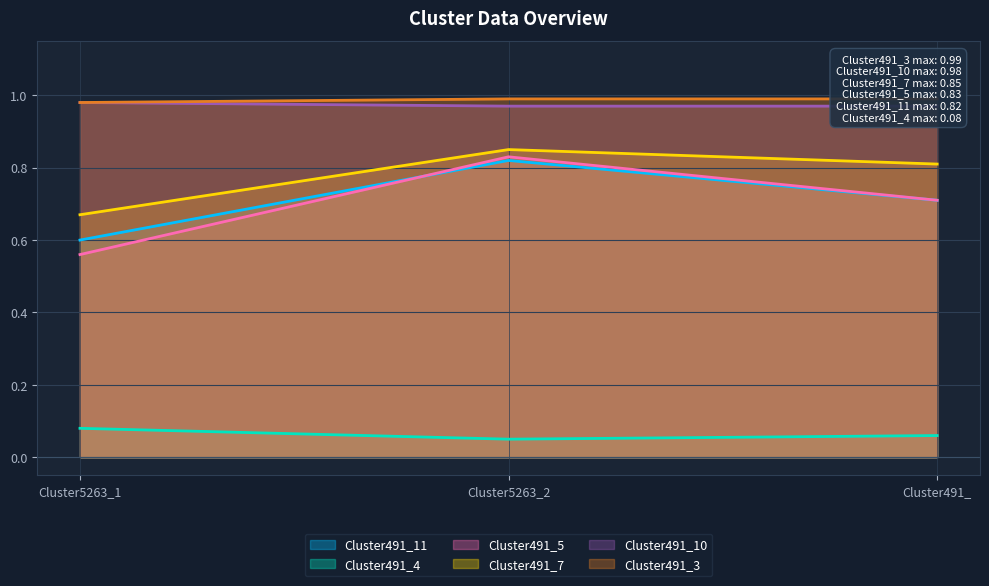

How many lines are shown in the chart?

6